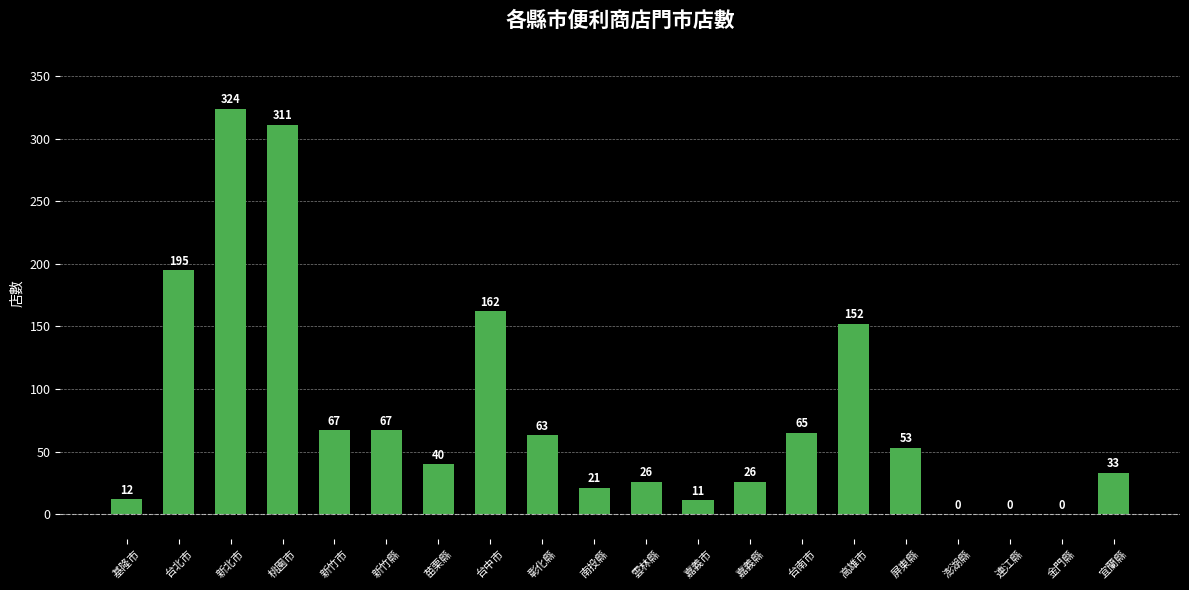

Are the bars horizontal?

No